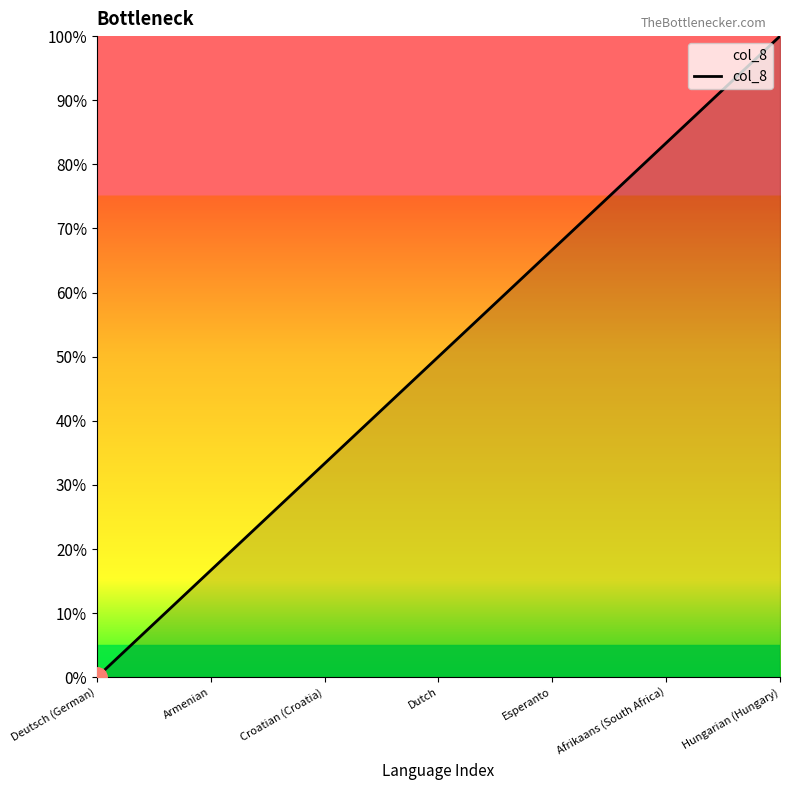

What is the maximum value shown in the chart?

100.0